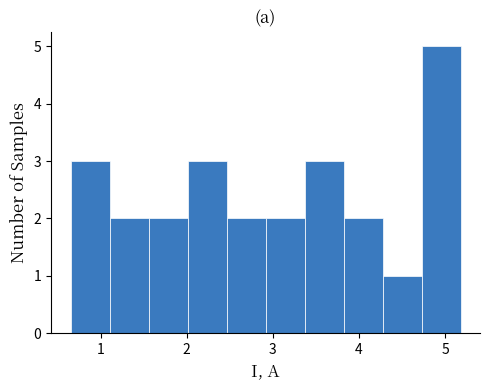

How tall is the bar that spans 4.3 to 4.7 on the x-axis? Neither the bar edges nor the heights are printed on the chart, so give them approximately, as read against the axes.

1